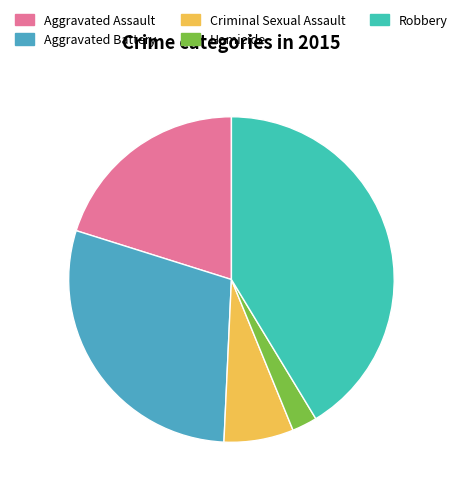

What is the total percentage of Criminal Sexual Assault and Aggravated Battery?

36.0%